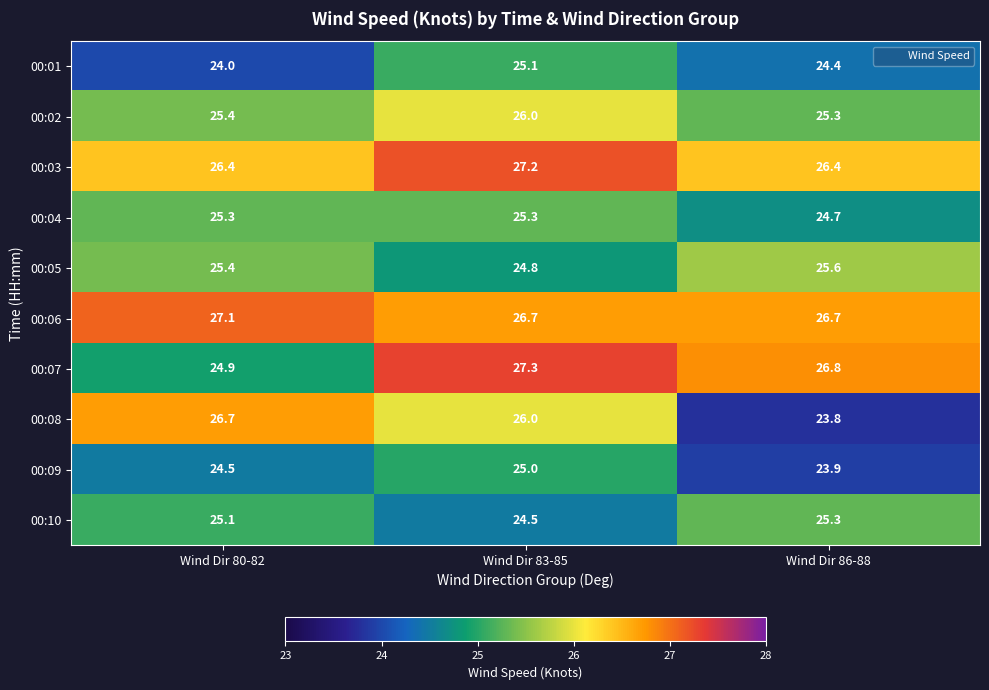

Which series changed the most between Wind Dir 80-82 and Wind Dir 86-88?

00:08